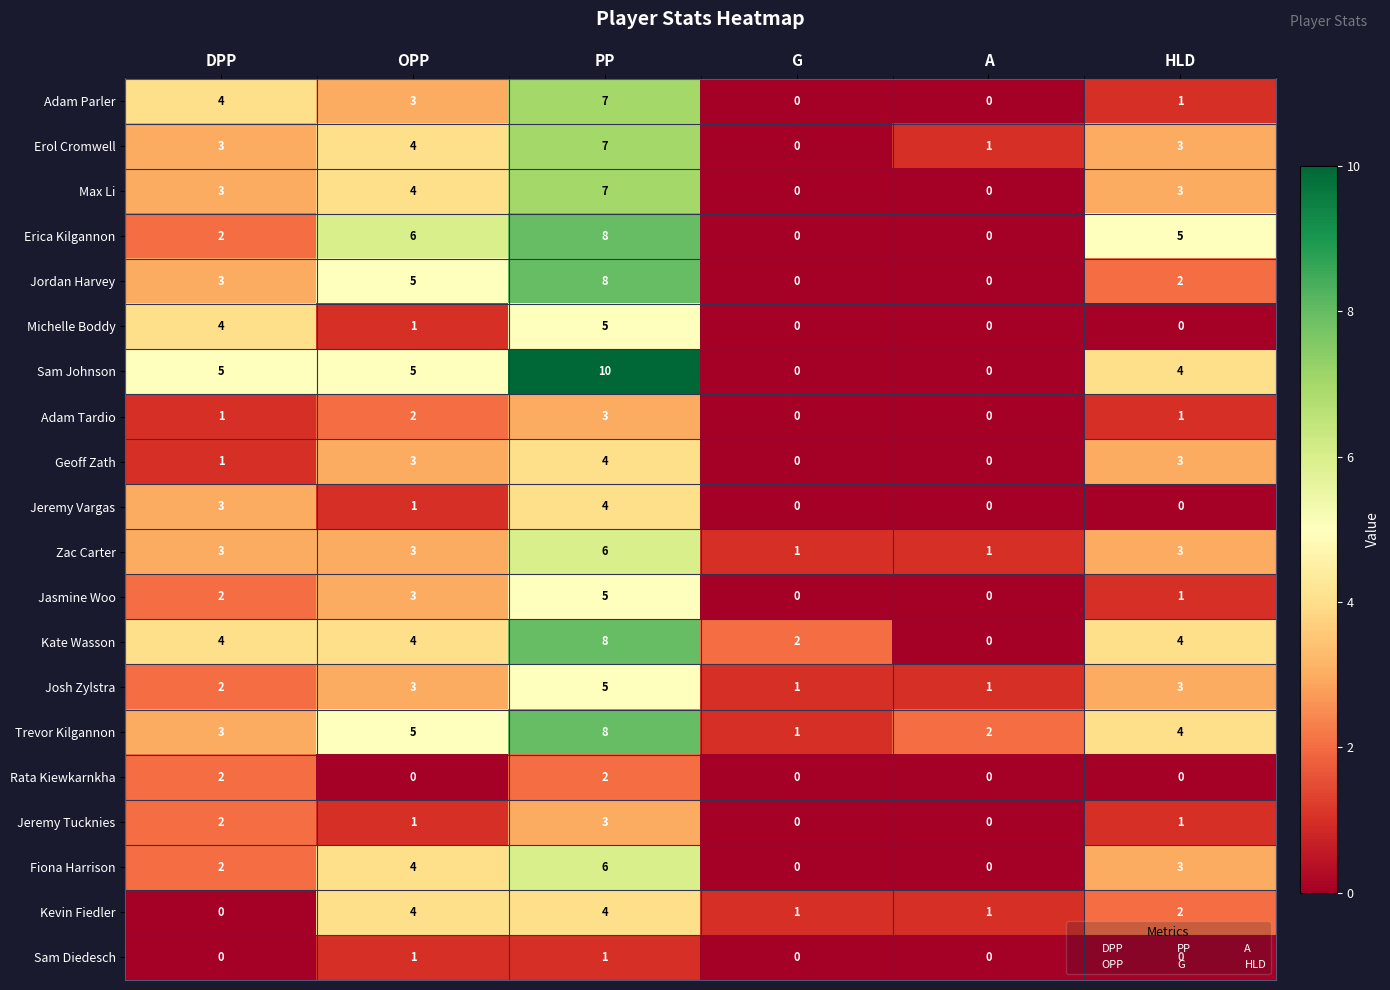

Count the number of categories in the chart.

6